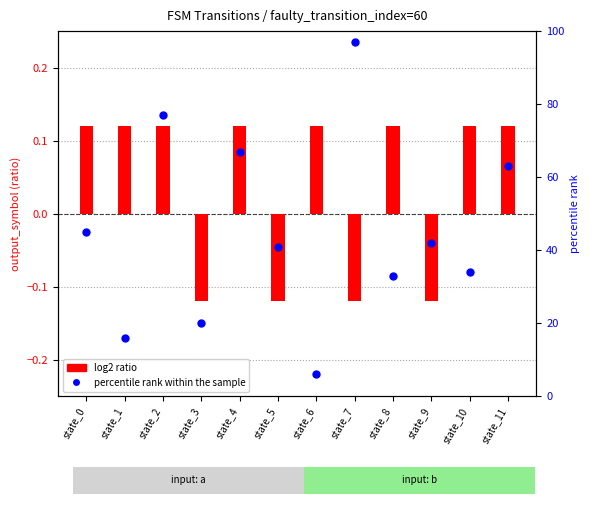

What is the total value across all series at state_4?

67.1